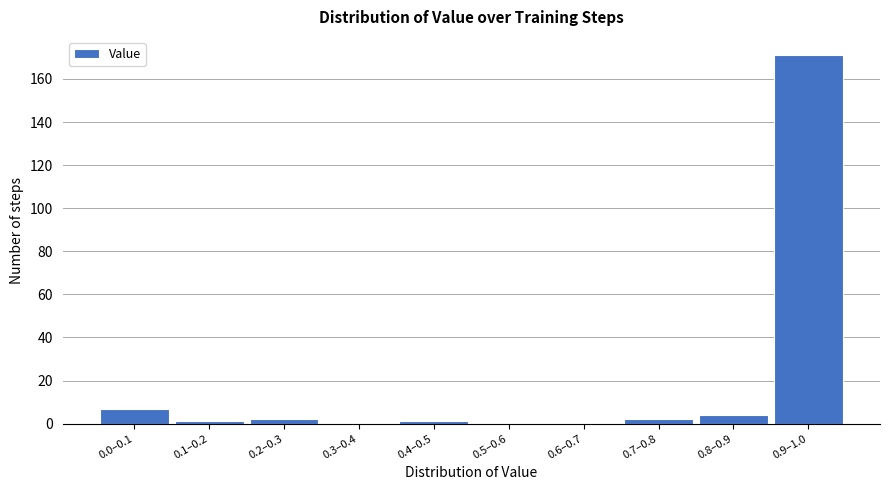

Reading left to right, what are all the values shown in this chart?

0.0–0.1=7	0.1–0.2=1	0.2–0.3=2	0.3–0.4=0	0.4–0.5=1	0.5–0.6=0	0.6–0.7=0	0.7–0.8=2	0.8–0.9=4	0.9–1.0=171